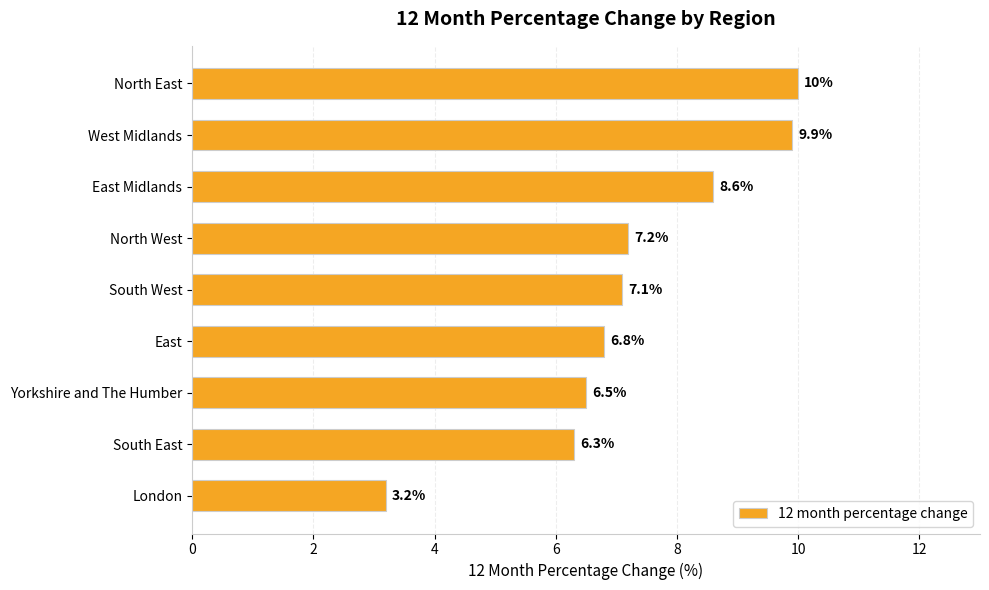

Where is the data nearest to the value 6?

South East